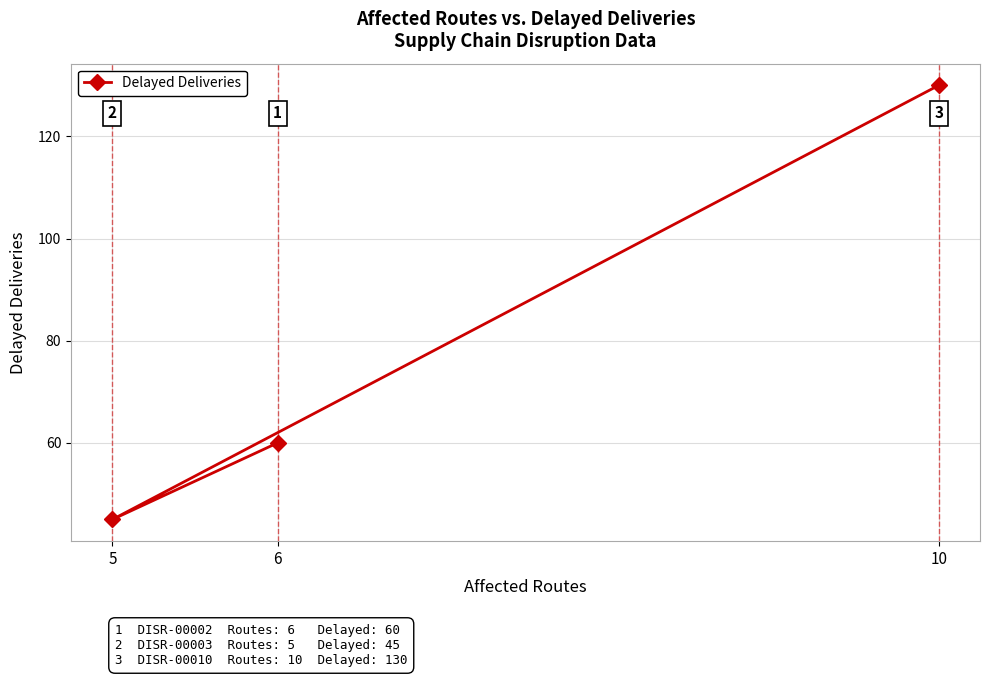

What is the ratio of the value at 6 to the value at 10?

0.5